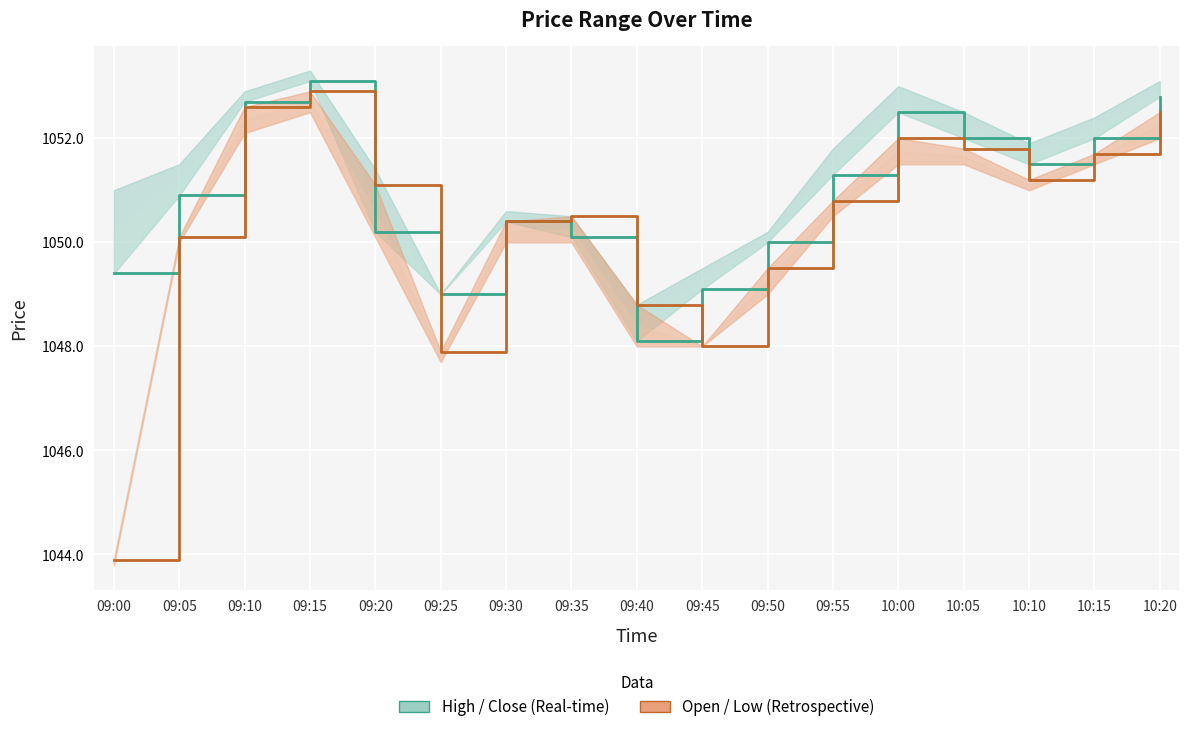

True or false: close has a value of 1794.2 at 09:40.

False